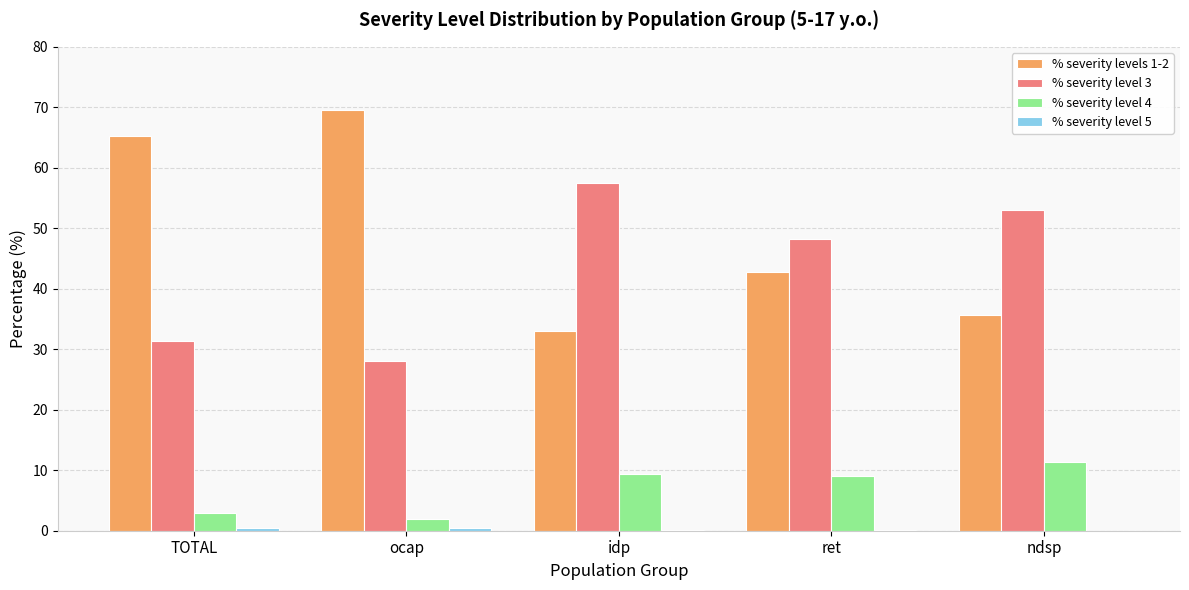

The value of % severity level 4 at ndsp is 6.4. True or false?

False